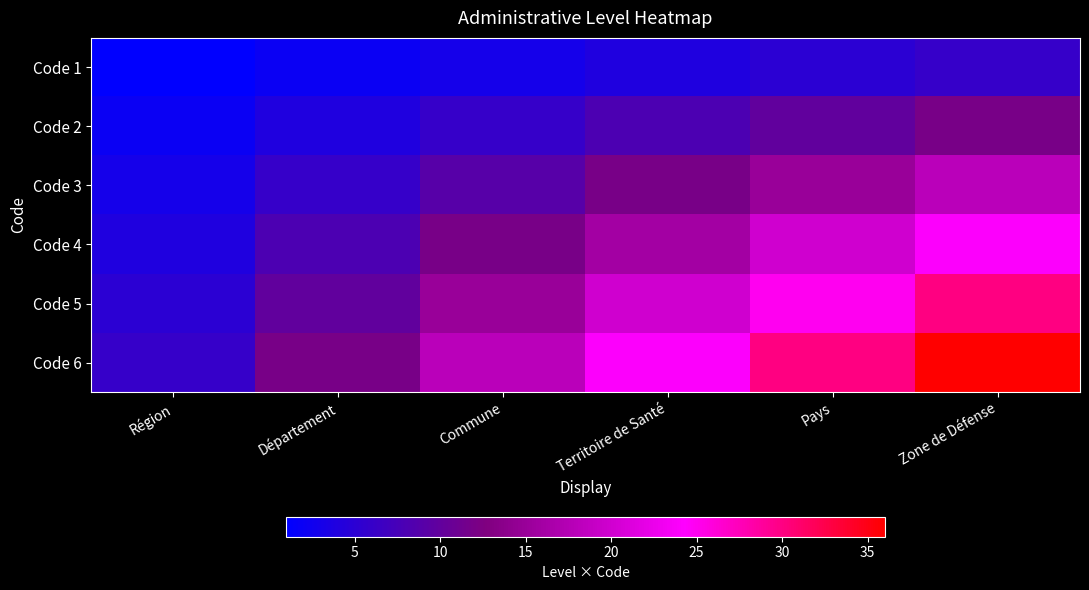

Rank the series by their maximum value, from highest to lowest.

Code 6, Code 5, Code 4, Code 3, Code 2, Code 1